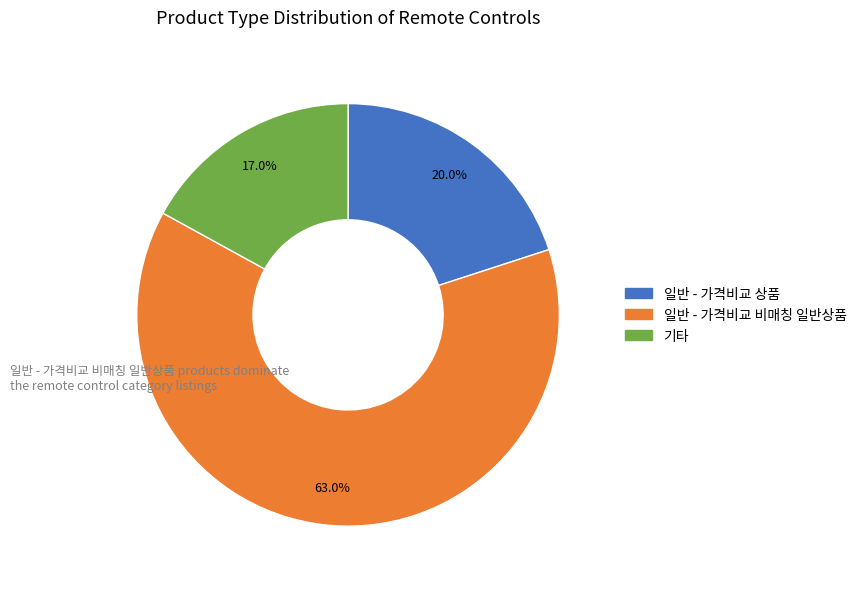

Is there a majority slice in this chart?

Yes